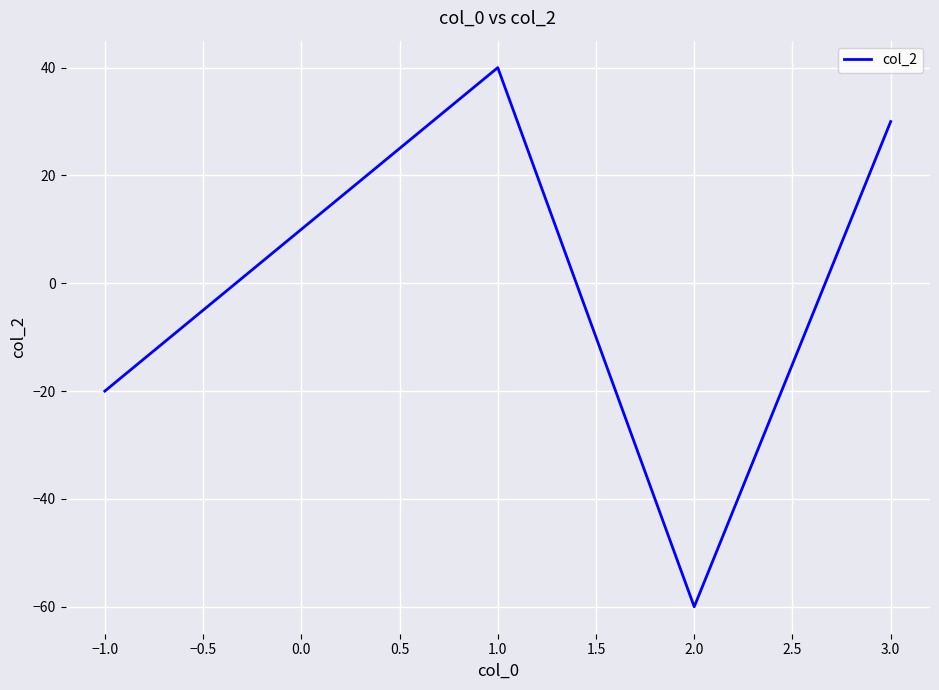

How many lines are shown in the chart?

1